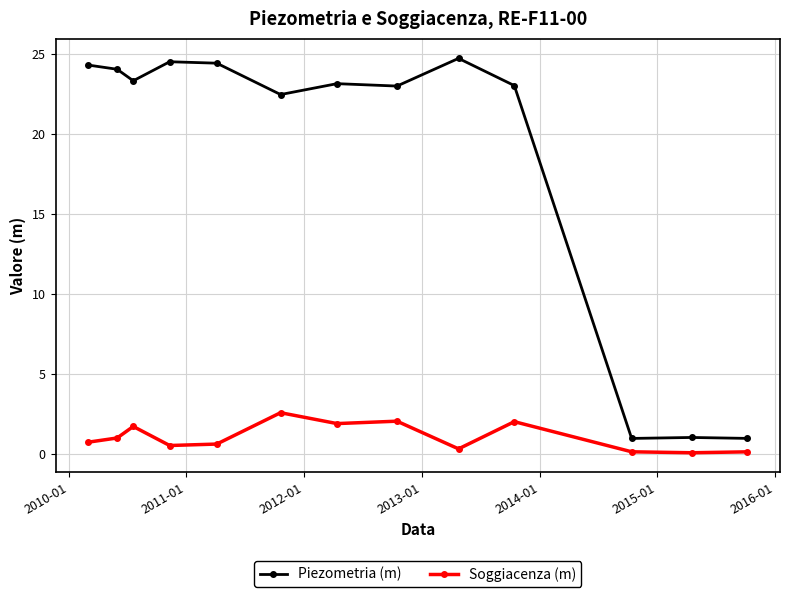

Which series has the widest spread of values?

Piezometria (m)